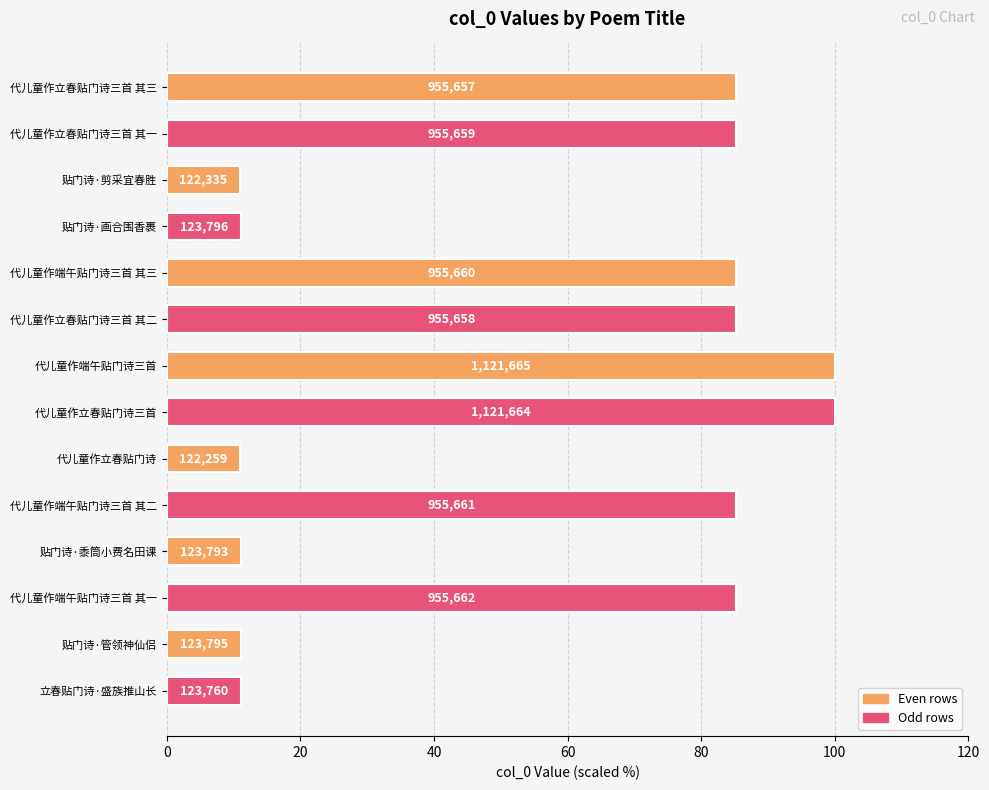

What is the sum of all values?

777.2